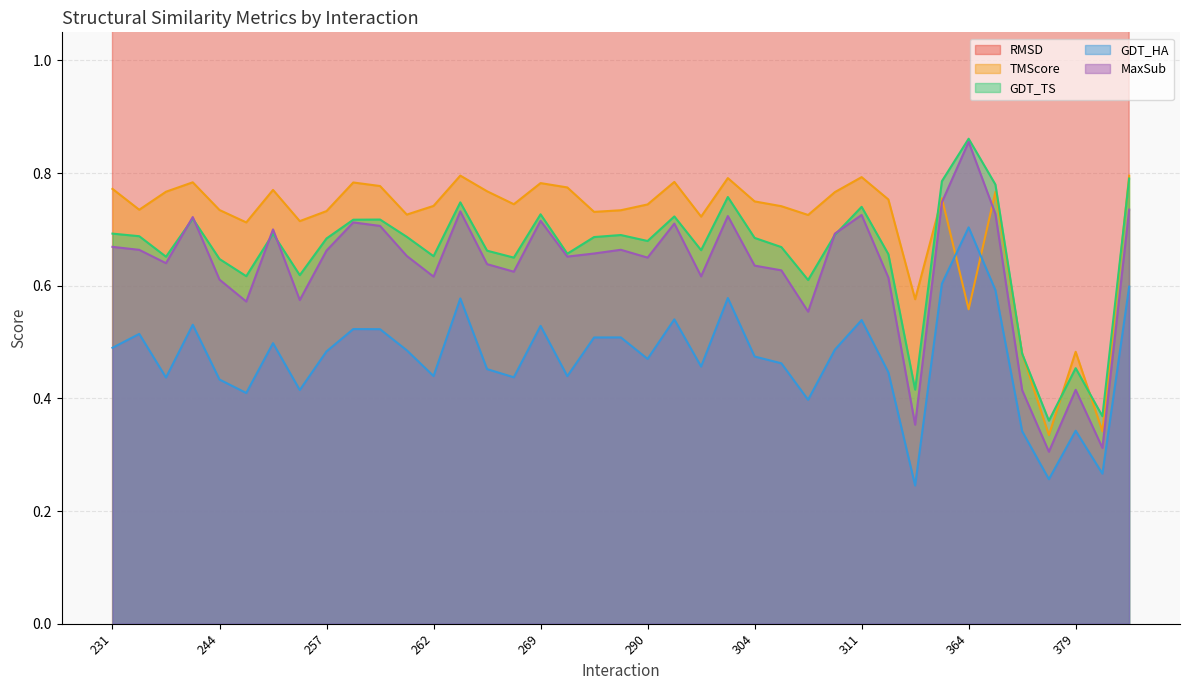

At which category does RMSD reach its first local valley?

233